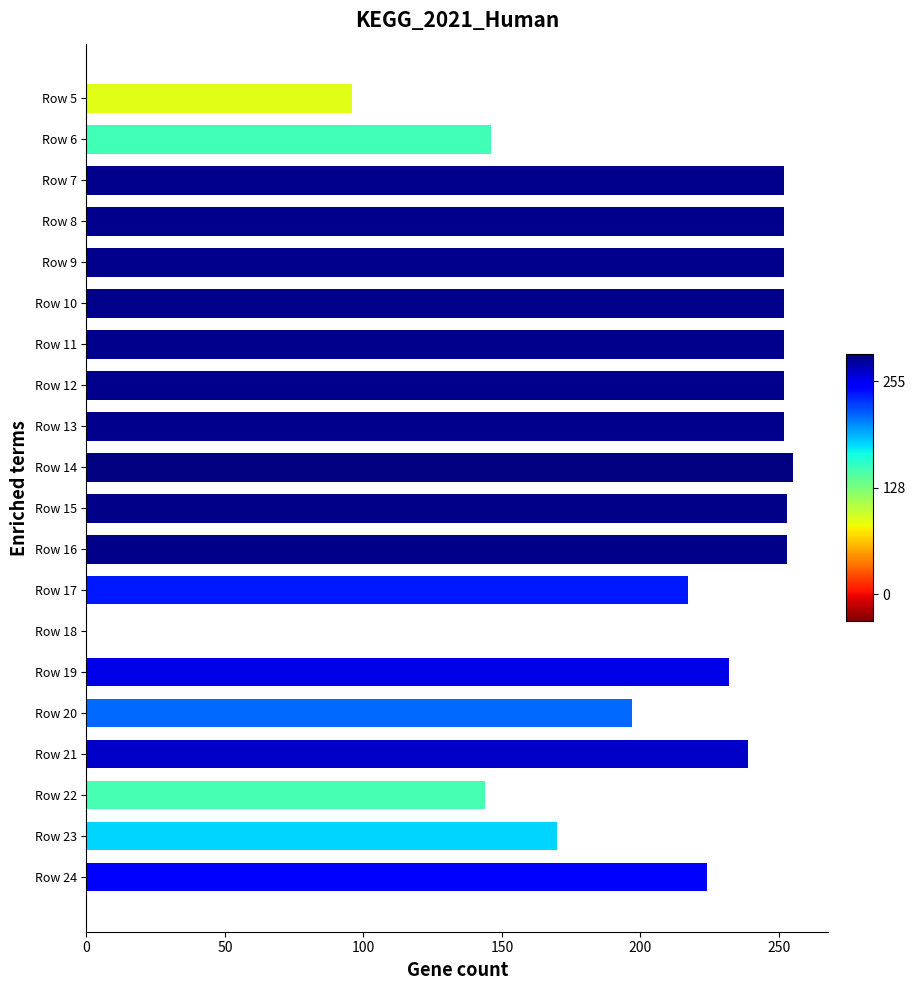

What is the sum of all values?

4190